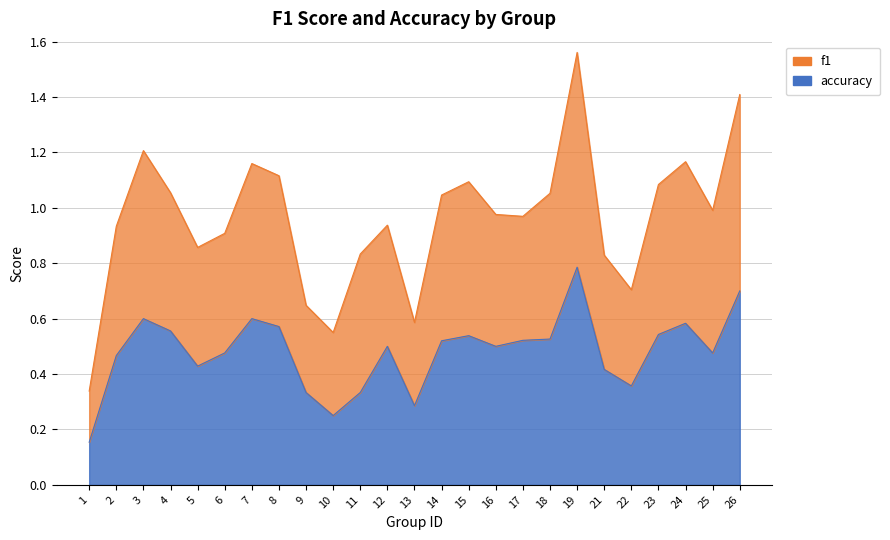

How many lines are shown in the chart?

2